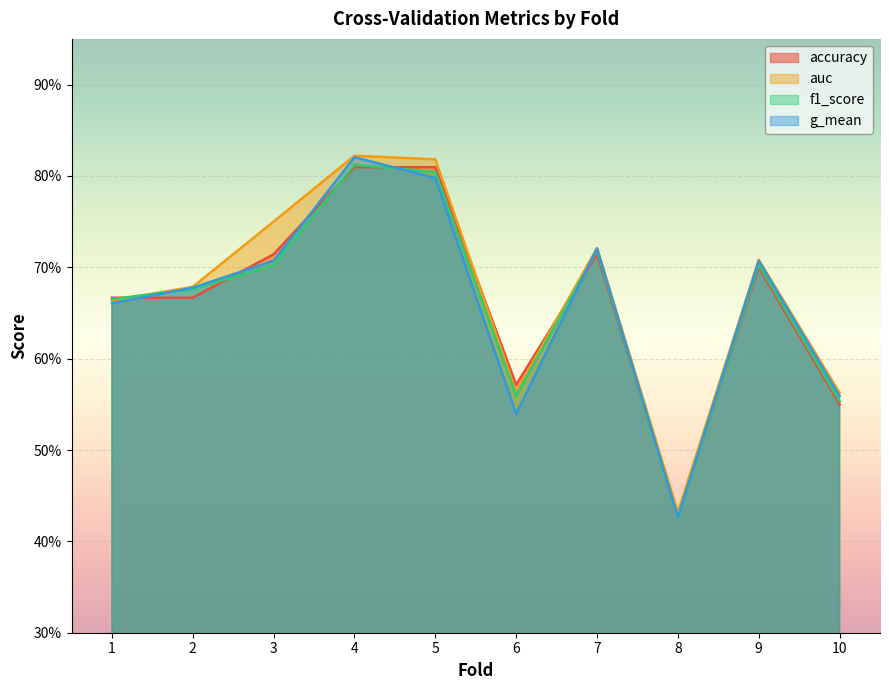

After their last crossing, which series has the higher values: f1_score or auc?

auc